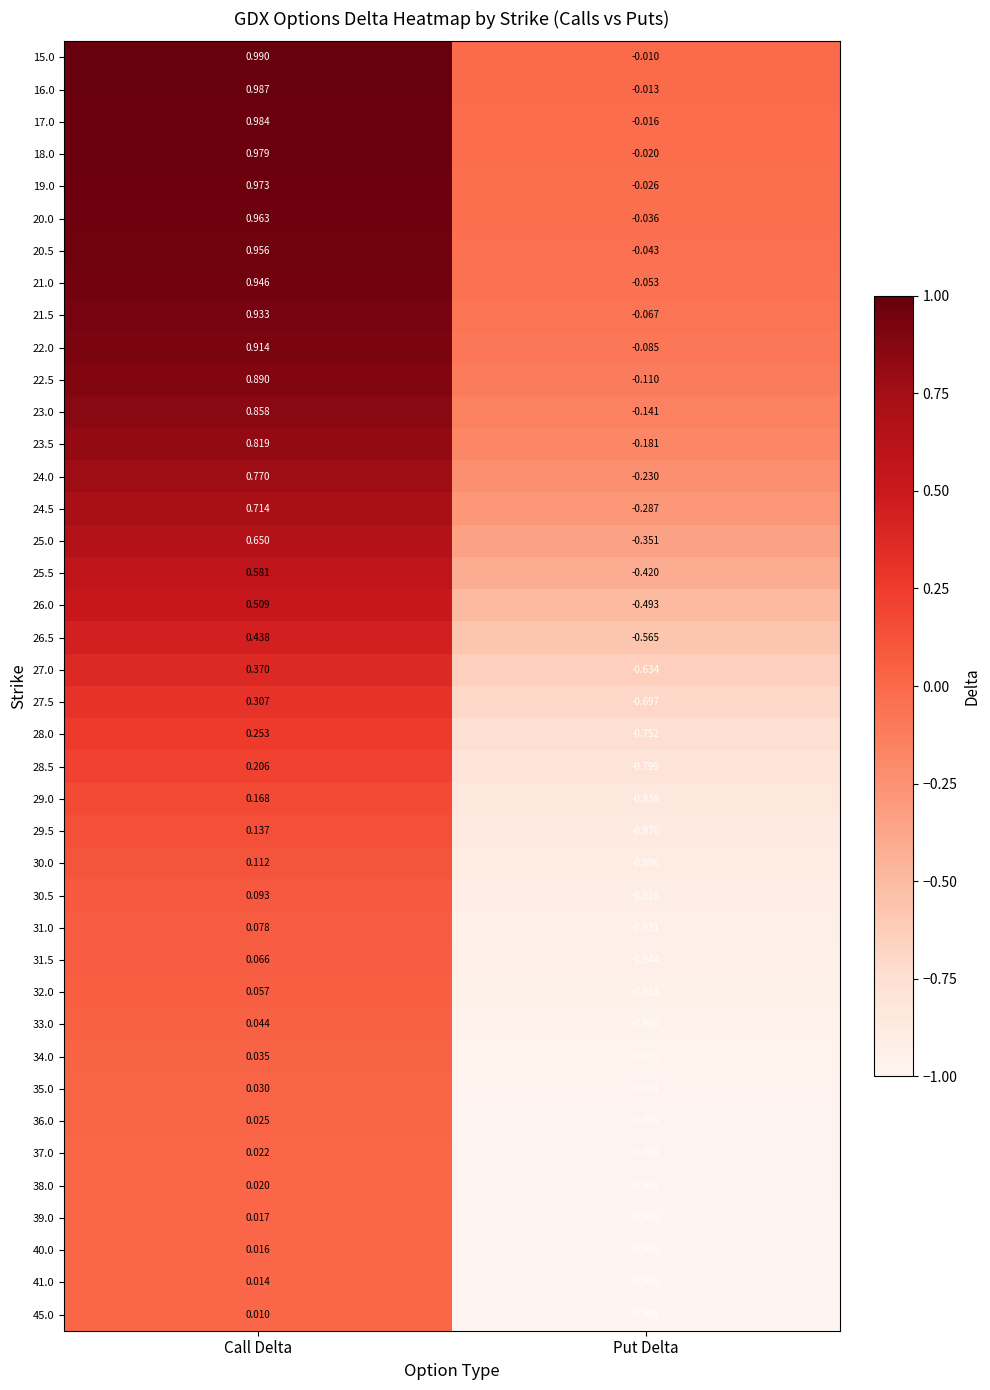

How many values in 37.0 are above zero?

1